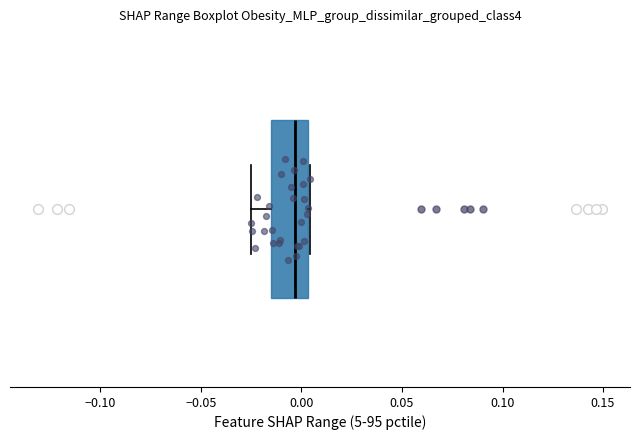

Transcribe this box plot: give where the median line is, the range the box spans, and where the two whiskers end, as read against the x-axis. The values are not printed on the chart, so give them approximately, as read against the axis.

median -0.005, box -0.015 to 0.005, whiskers -0.025 to 0.005